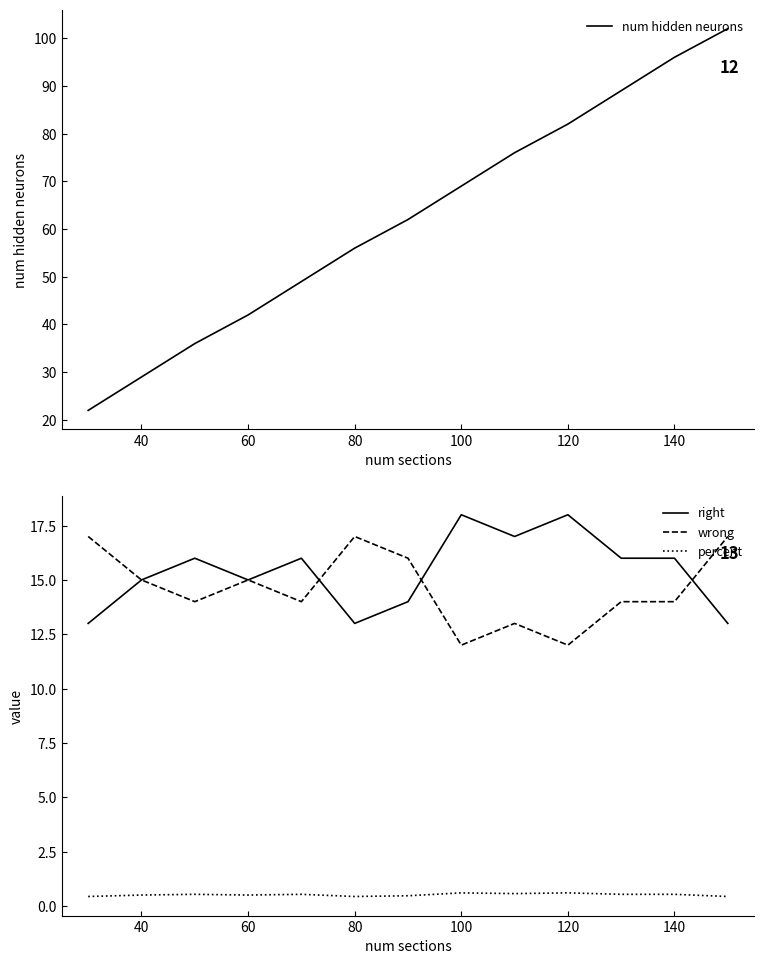

What are all the series names shown in the legend?

num hidden neurons, right, wrong, percent